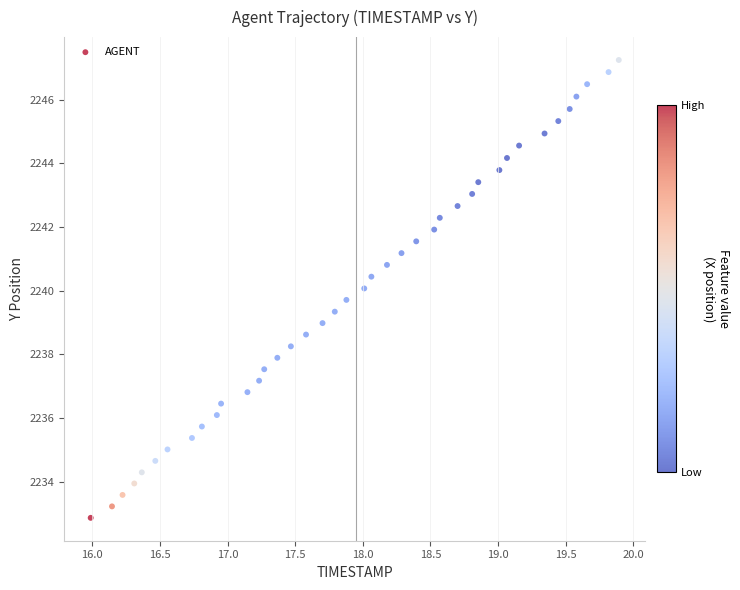

What is the range of X values (max minus min)?

3.9